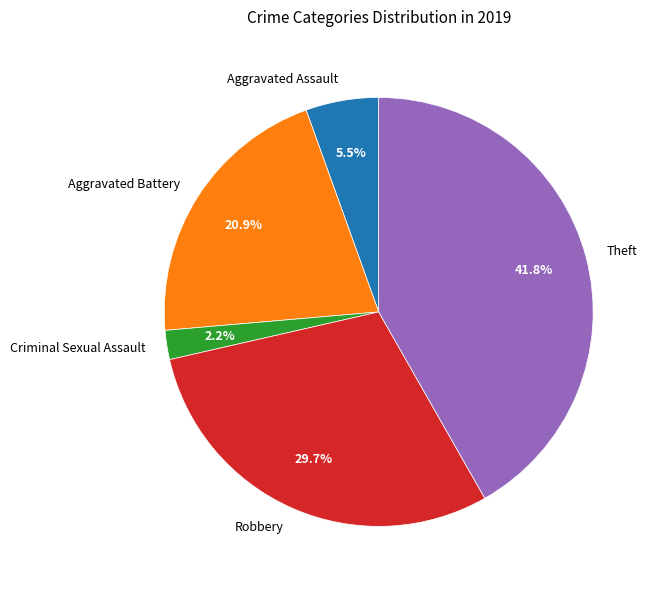

Between Robbery and Aggravated Assault, which is larger?

Robbery